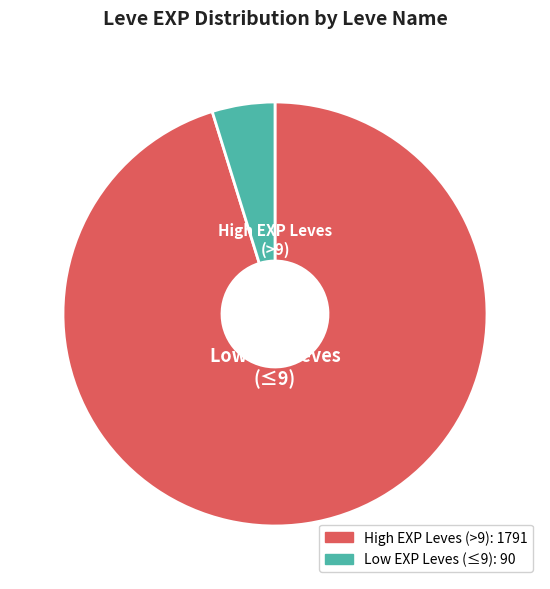

Which category has the biggest portion of the pie?

High EXP Leves